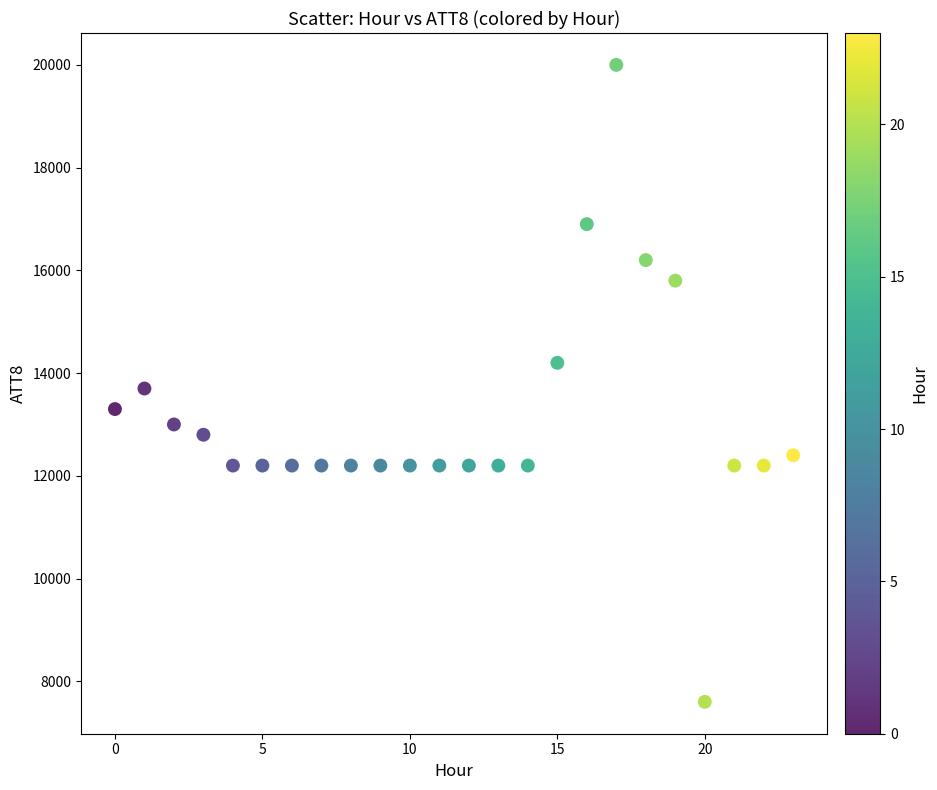

What is the range of Y values (max minus min)?

12400